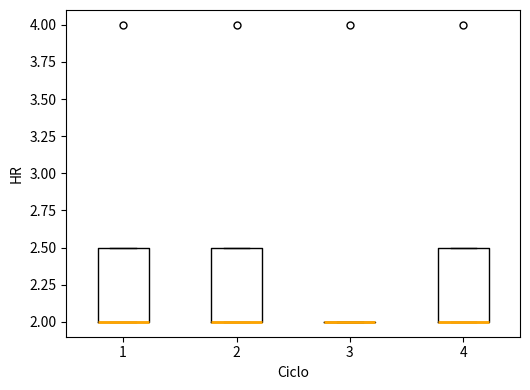

Reading left to right, read every box against the y-axis: the position of its median line, the range the box covers, and the ends of its whiskers. The values are not printed on the chart, so give them approximately, as read against the axis.

1: median 2.0 (drawn on the box's lower edge), box 2.0 to 2.5, whiskers 2.0 to 2.5
2: median 2.0 (drawn on the box's lower edge), box 2.0 to 2.5, whiskers 2.0 to 2.5
3: box collapsed to a line at 2.0, whiskers 2.0 to 2.0
4: median 2.0 (drawn on the box's lower edge), box 2.0 to 2.5, whiskers 2.0 to 2.5